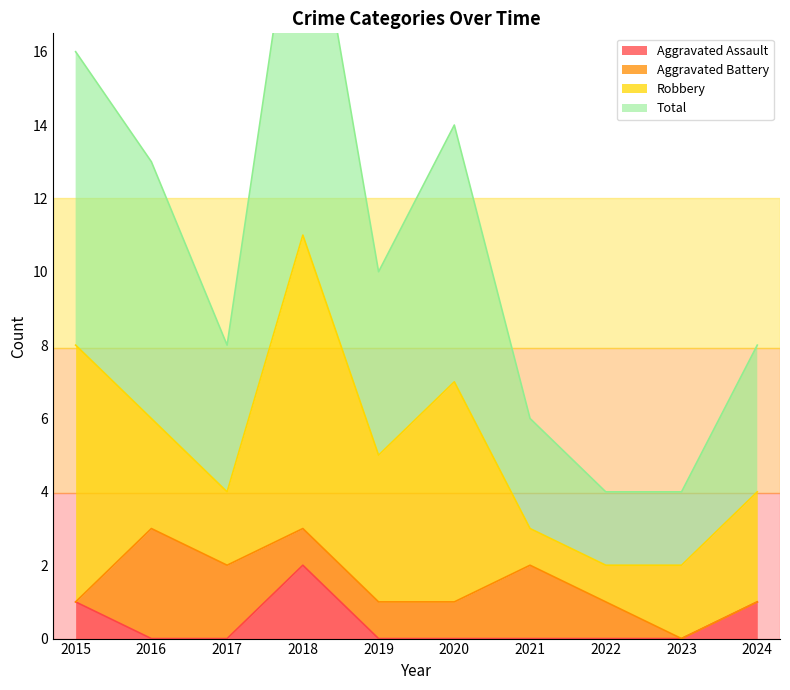

True or false: Aggravated Assault and Total cross at least once.

False